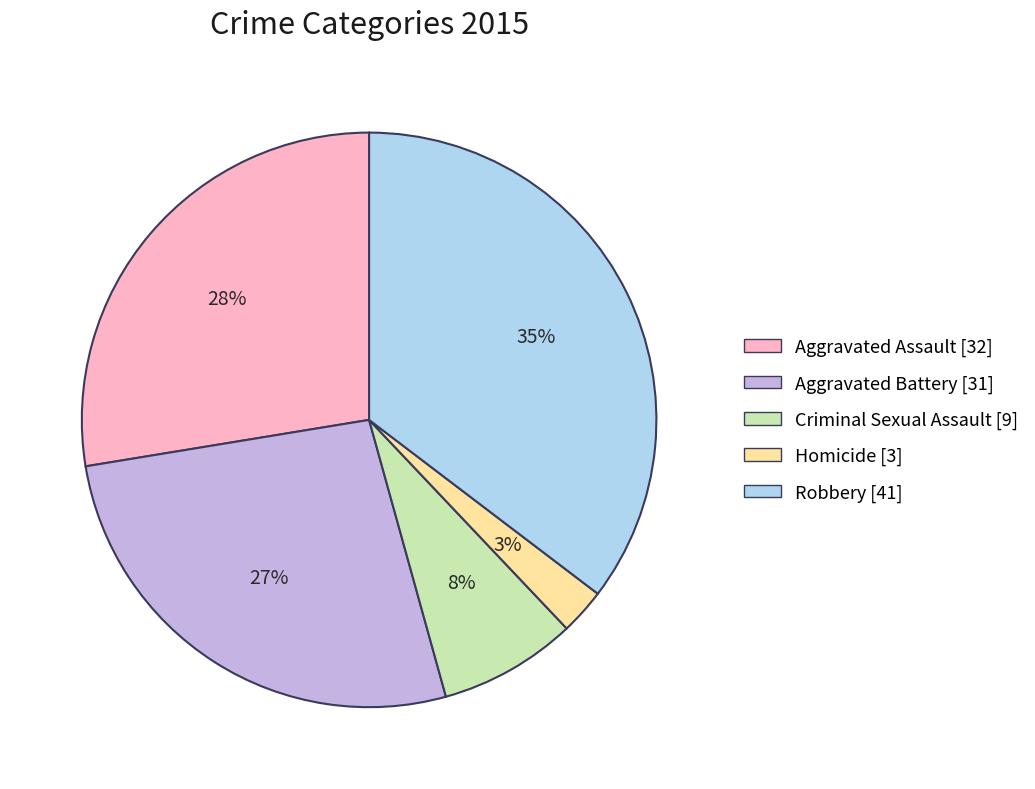

To the nearest percent, what portion does Aggravated Assault represent?

28%